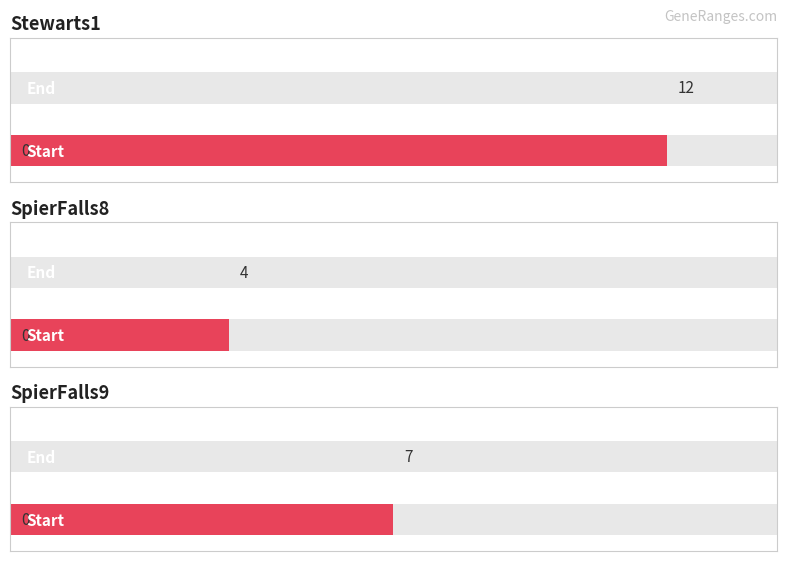

Reading left to right, extract all data points from this chart.

Start: 0	0	0
End: 12	4	7